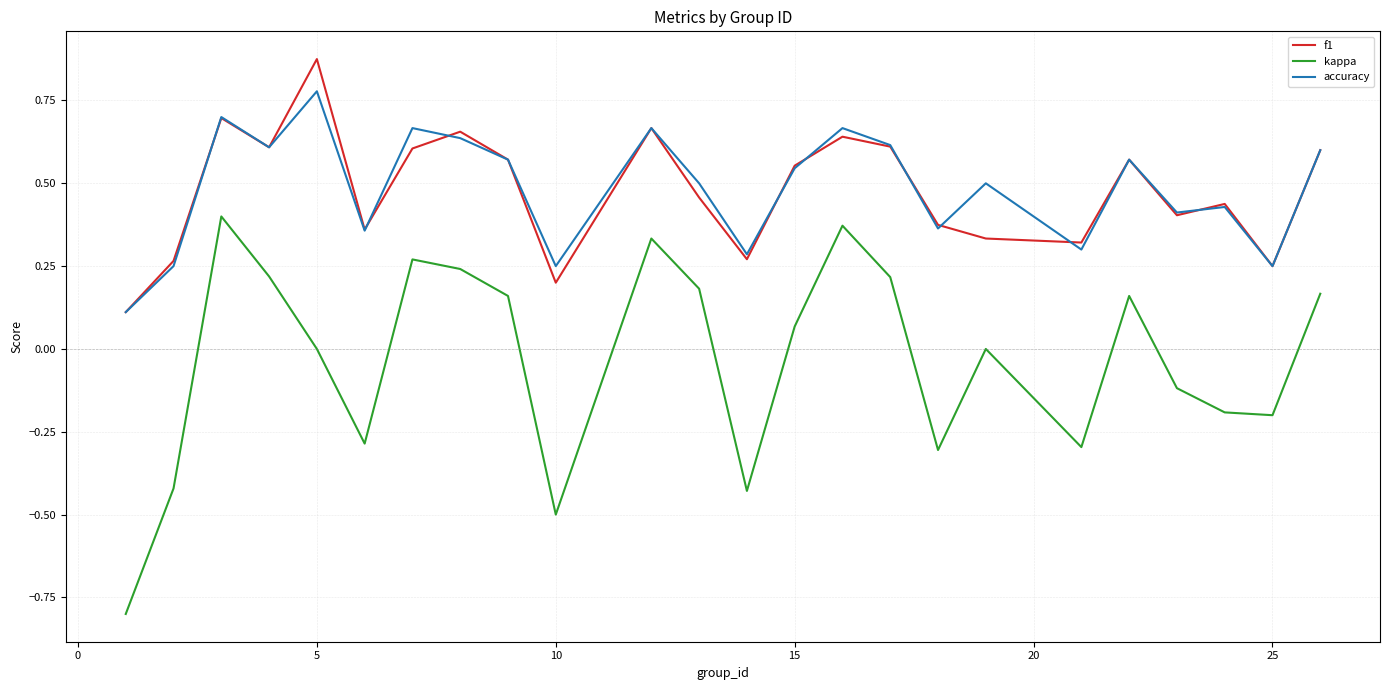

True or false: kappa and f1 cross at least once.

False